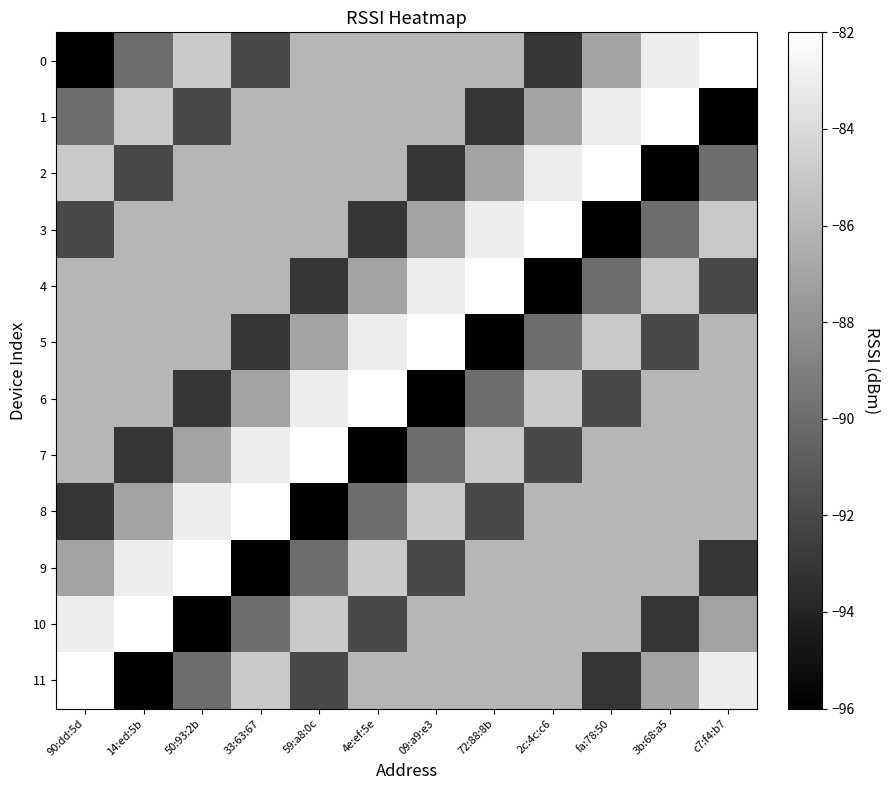

How many series are shown in this chart?

12